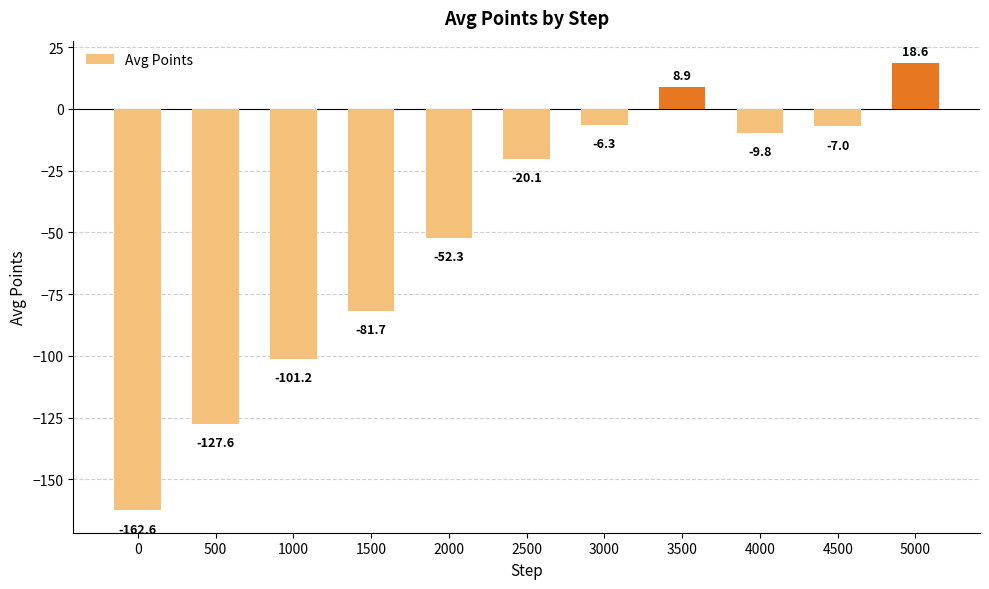

What is the value of the 4th bar from the left?

-81.7